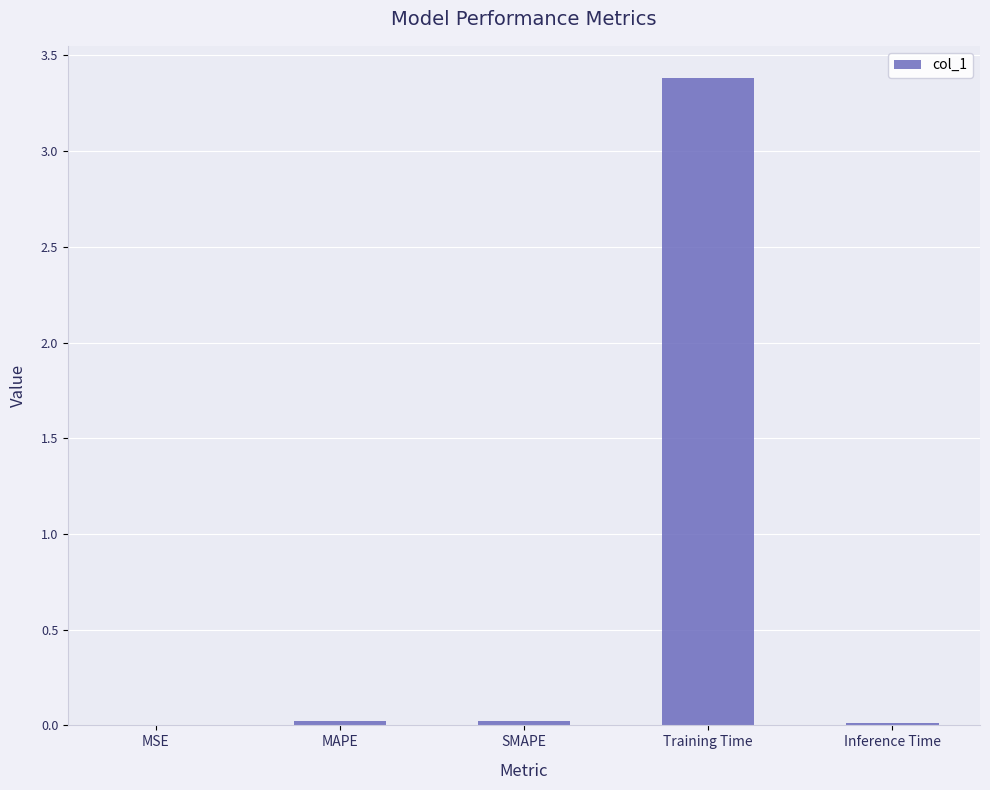

What is the sum of all values?

3.4